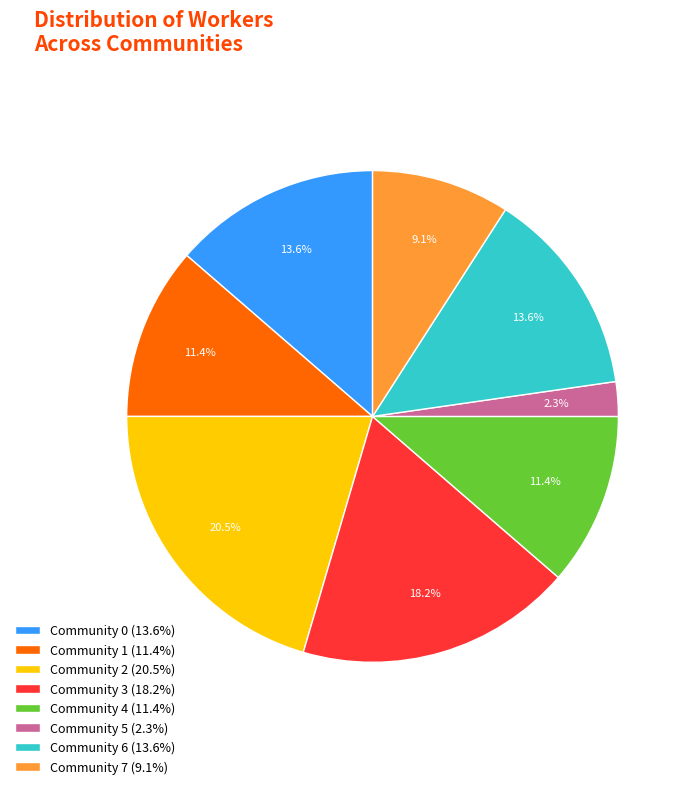

How many segments does this pie chart have?

8